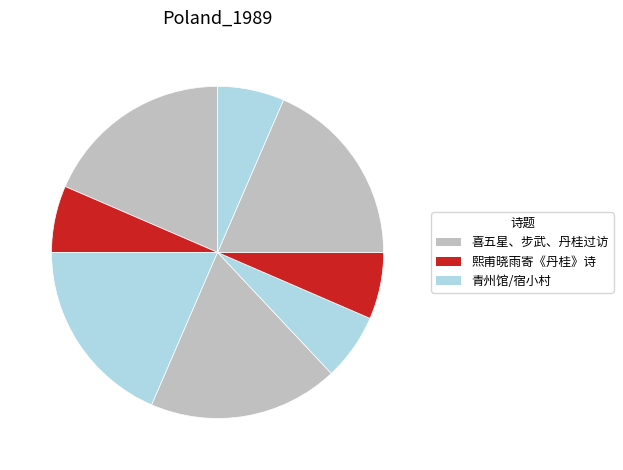

How many slices are in this pie chart?

8